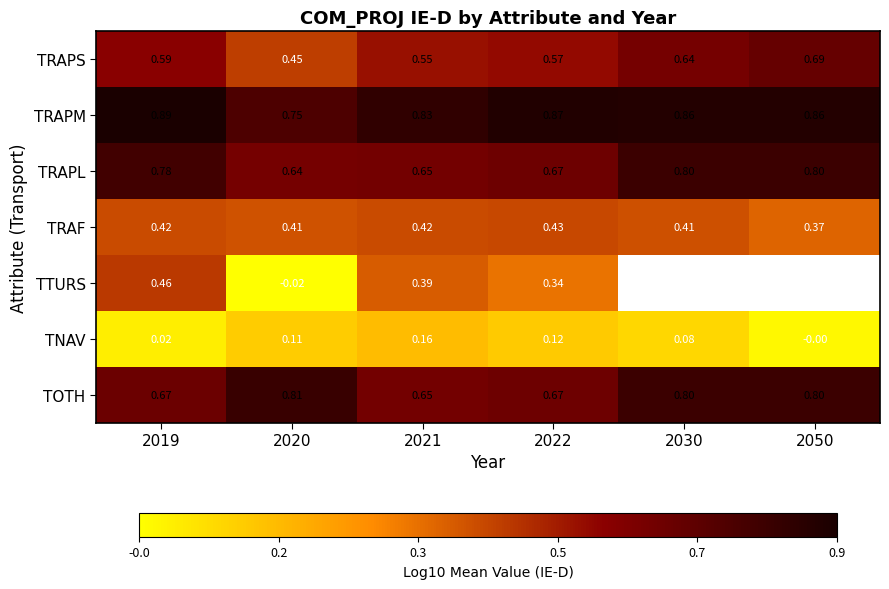

At how many categories does at least one series exceed 0?

6